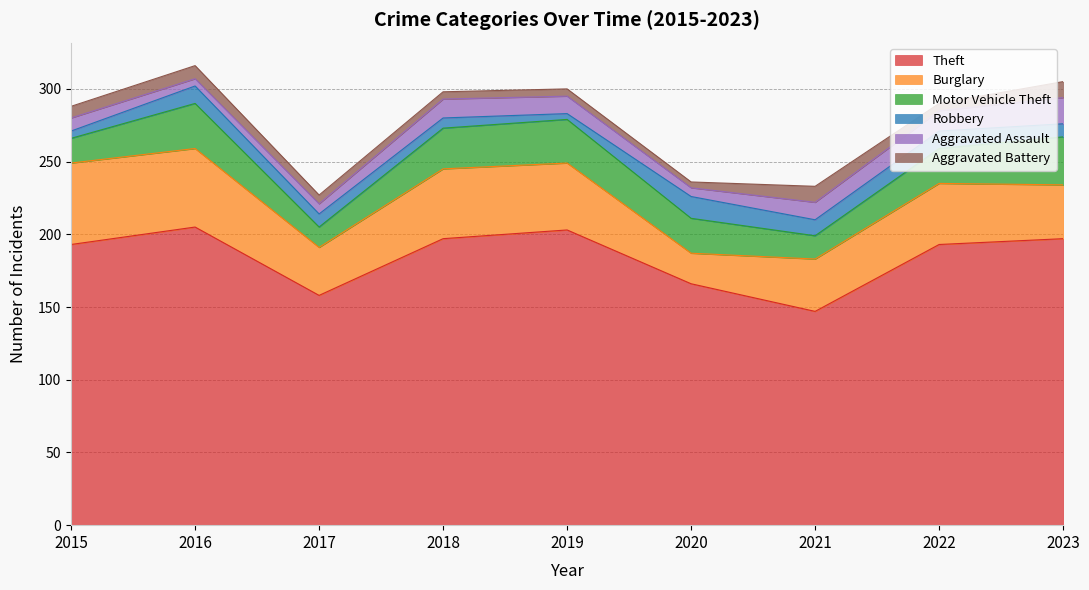

What is the value of the Motor Vehicle Theft point at the 8th from the left?

24